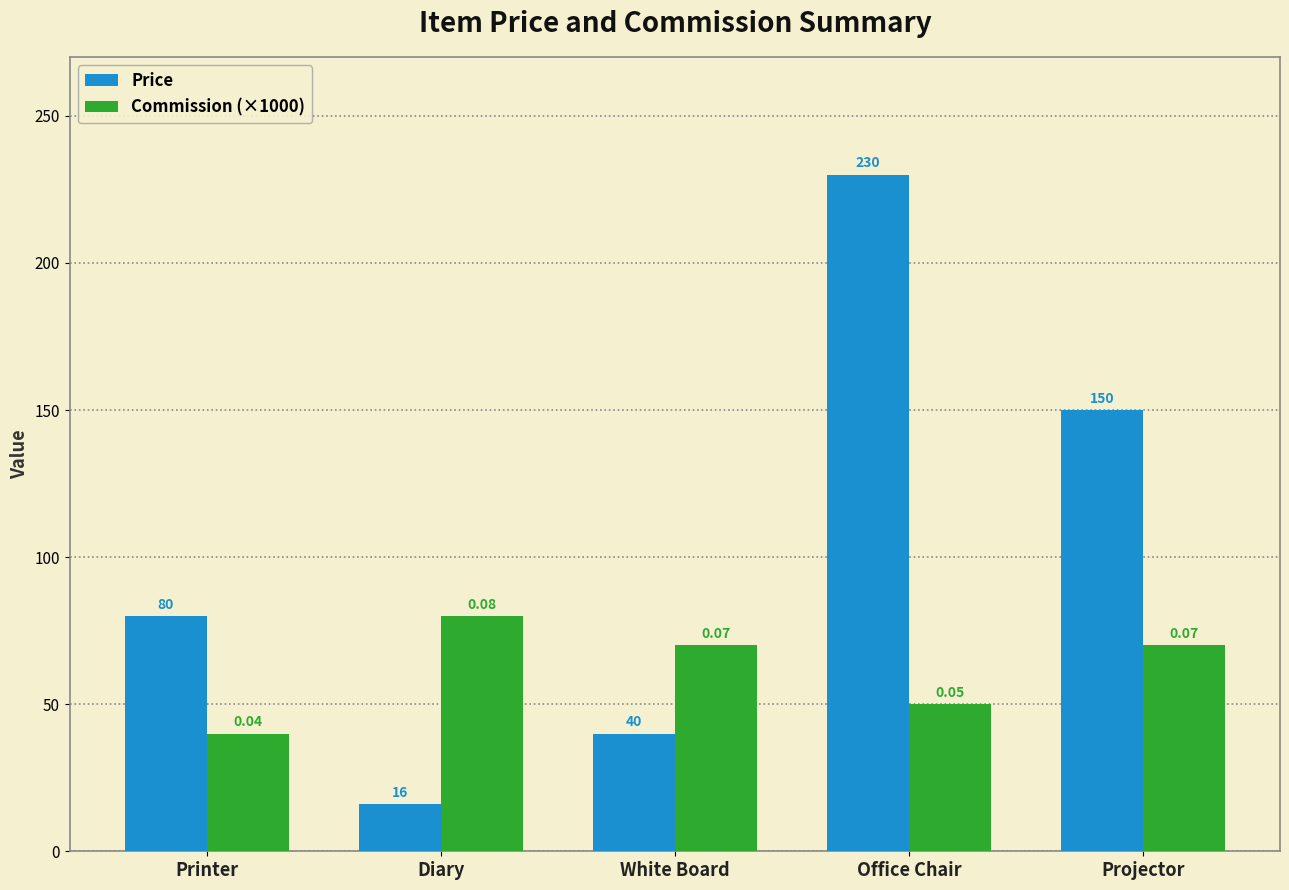

Reading right to left, transcribe all the data shown in this chart.

Price: 150	230	40	16	80
Commission (×1000): 70	50	70	80	40